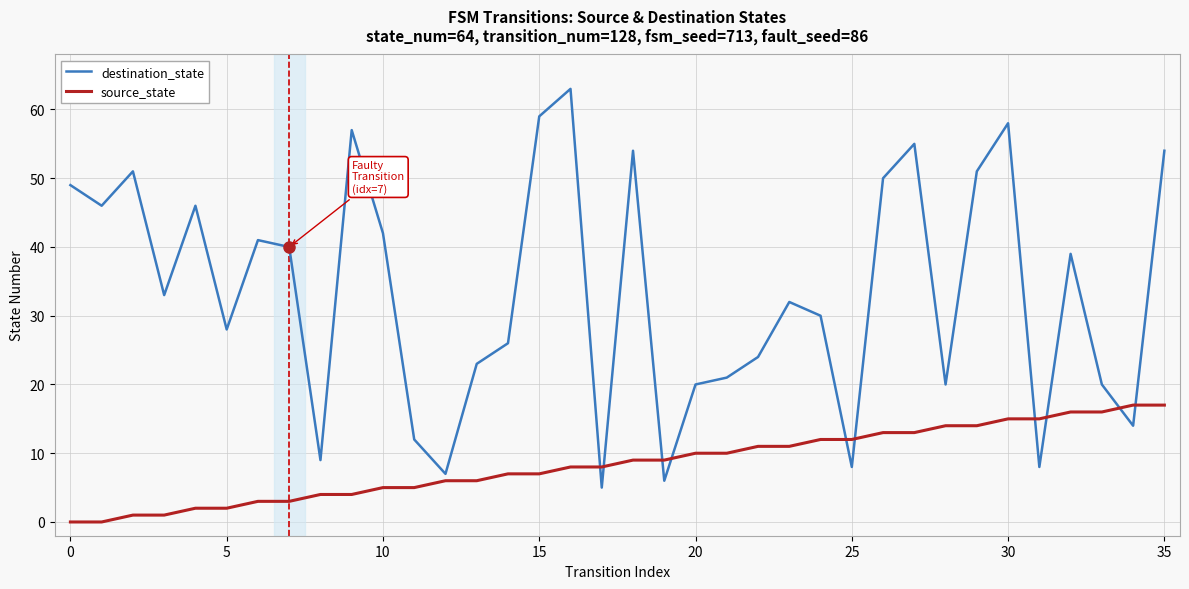

What is the highest value of the destination_state series?

63